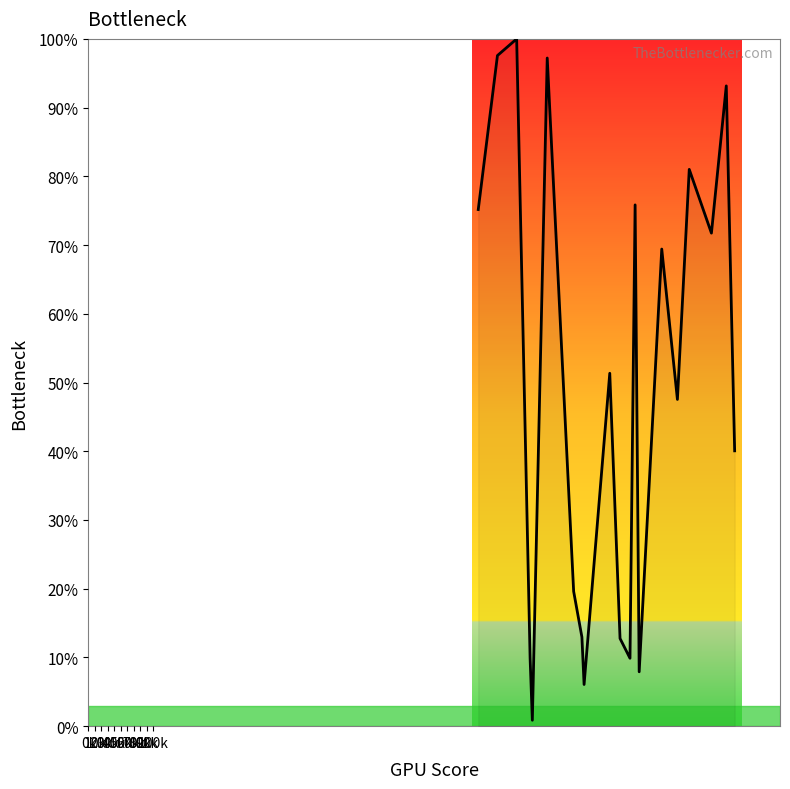

What is the greatest value displayed?

100.0